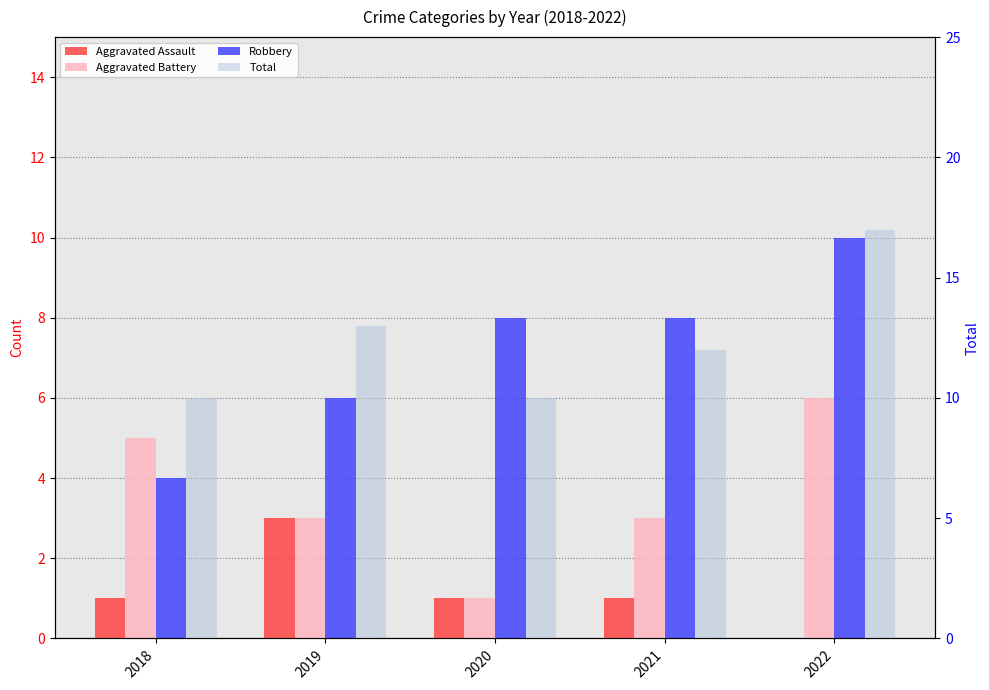

How many distinct data groups are displayed?

4